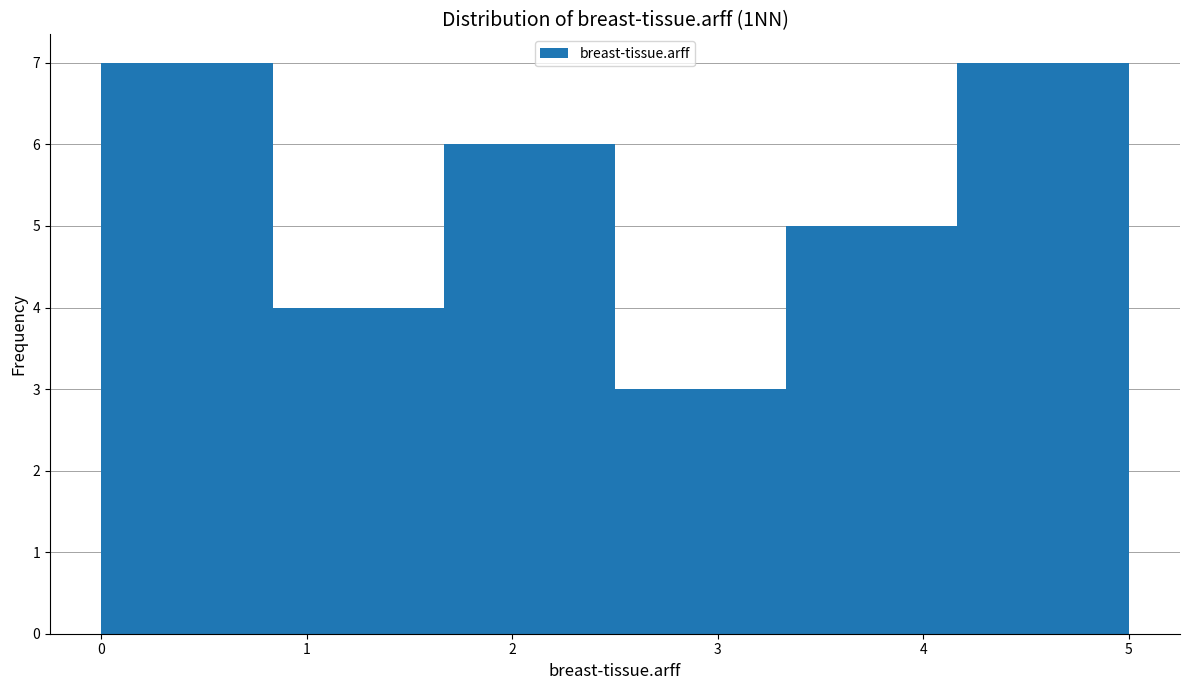

What is the height of the bar covering 1.7 to 2.5 on the x-axis? Neither the bar edges nor the heights are printed on the chart, so give them approximately, as read against the axes.

6